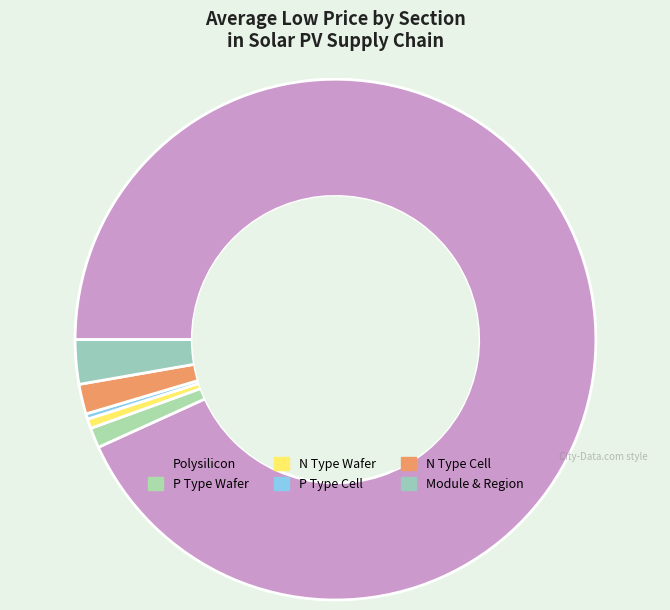

What is the change in value from Polysilicon to P Type Cell?

-0.4